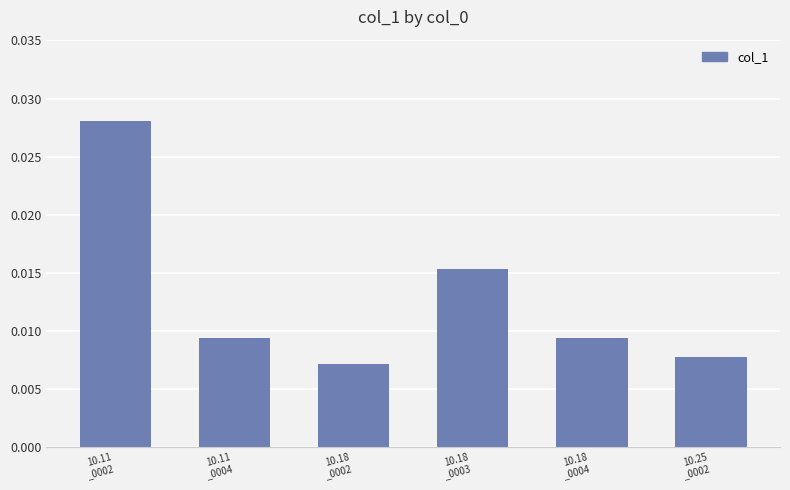

What position from the right is 10.11
_0002?

6